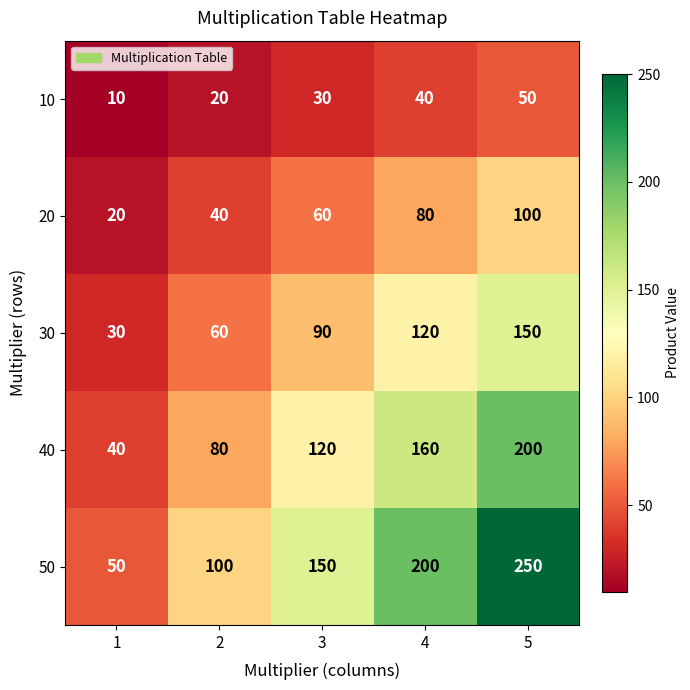

Which series has the largest total across all categories?

50